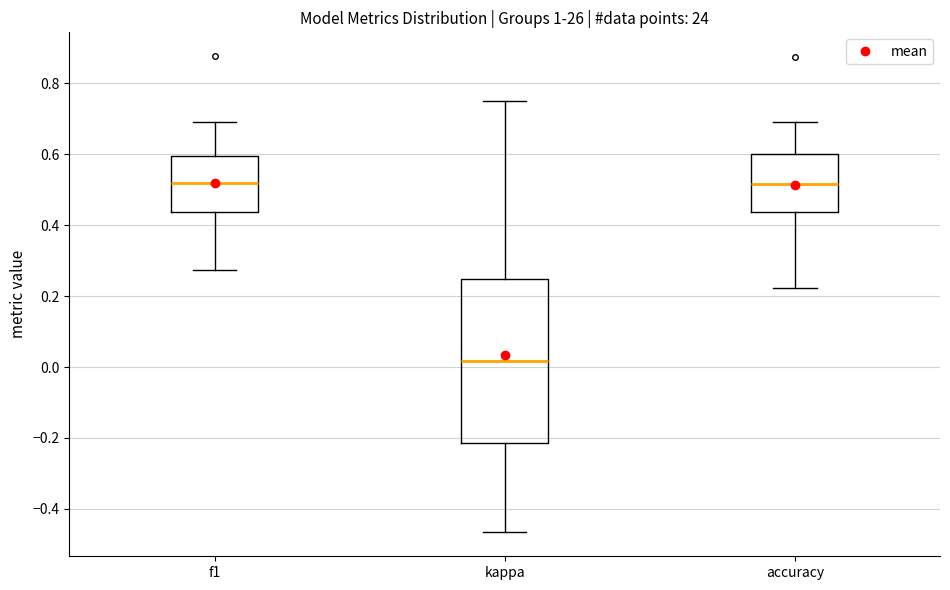

Reading left to right, read every box against the y-axis: the position of its median line, the range the box covers, and the ends of its whiskers. The values are not printed on the chart, so give them approximately, as read against the axis.

f1: median 0.52, box 0.44 to 0.60, whiskers 0.28 to 0.70
kappa: median 0.02, box -0.22 to 0.24, whiskers -0.46 to 0.76
accuracy: median 0.52, box 0.44 to 0.60, whiskers 0.22 to 0.70